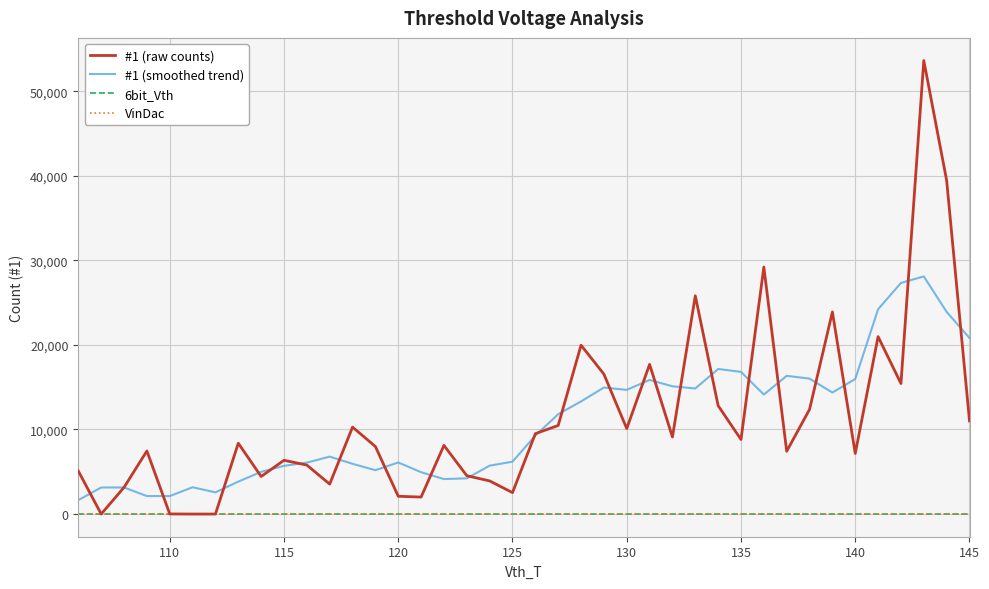

Which series has the largest range (max minus min)?

#1 (raw counts)